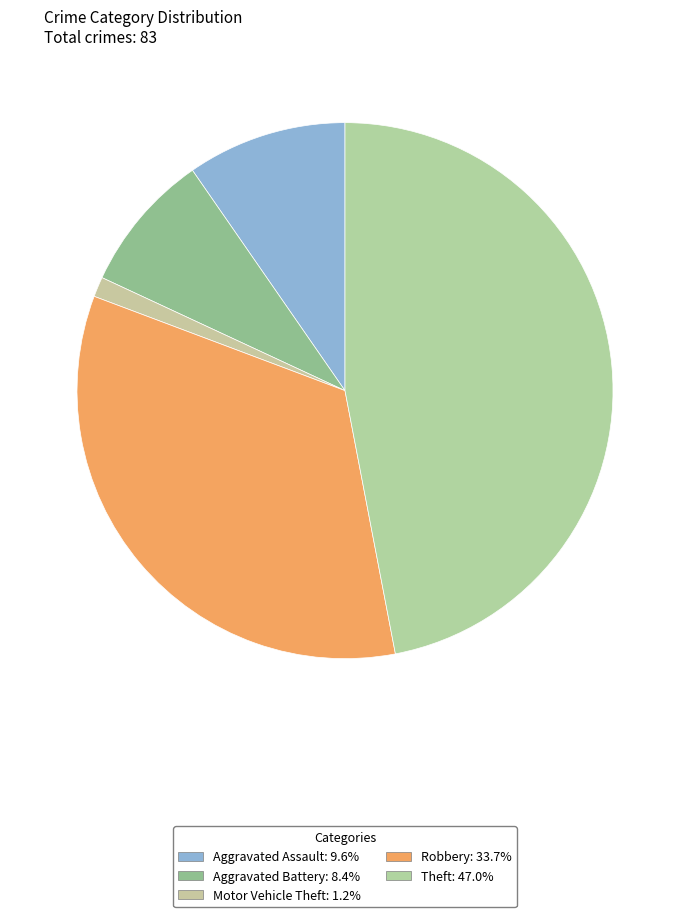

Count the number of slices in the pie.

5